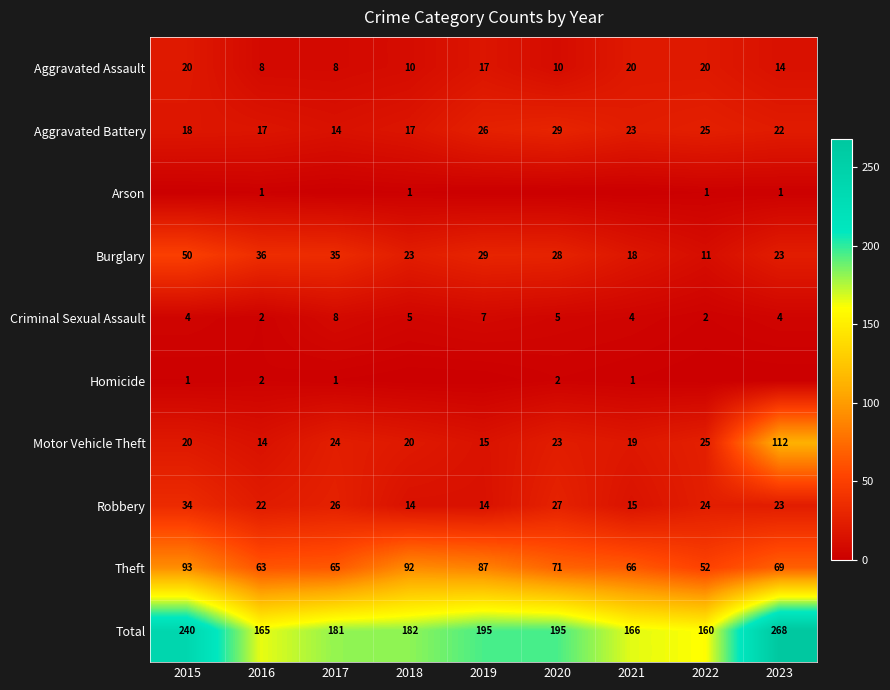

The value of Aggravated Assault at 2022 is 20. True or false?

True